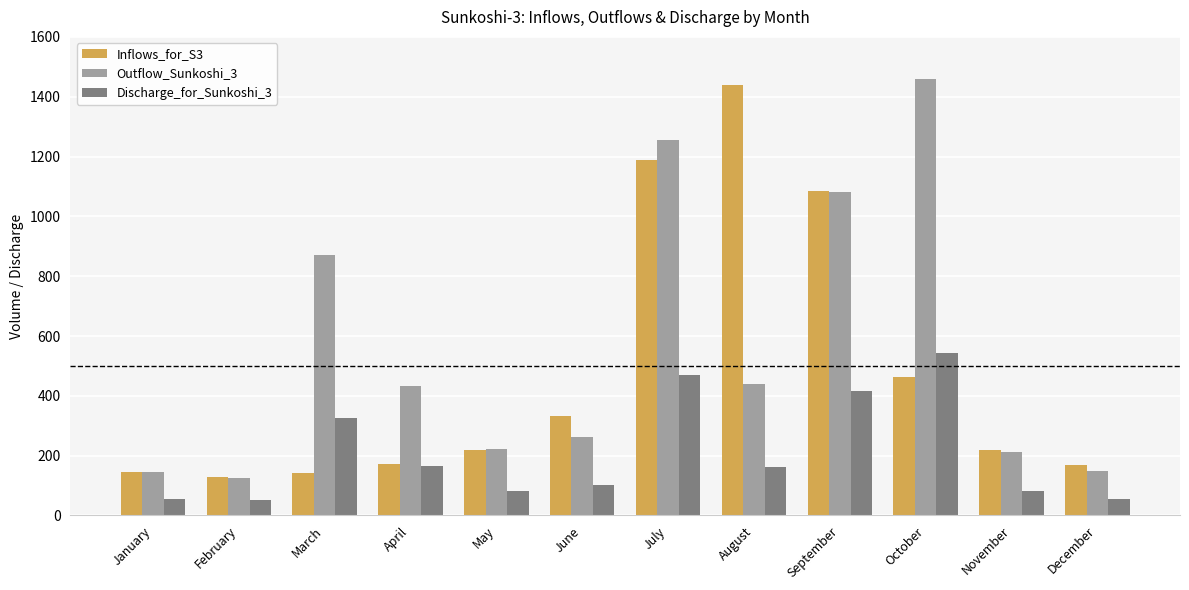

How many values in the Inflows_for_S3 series exceed 220?

6